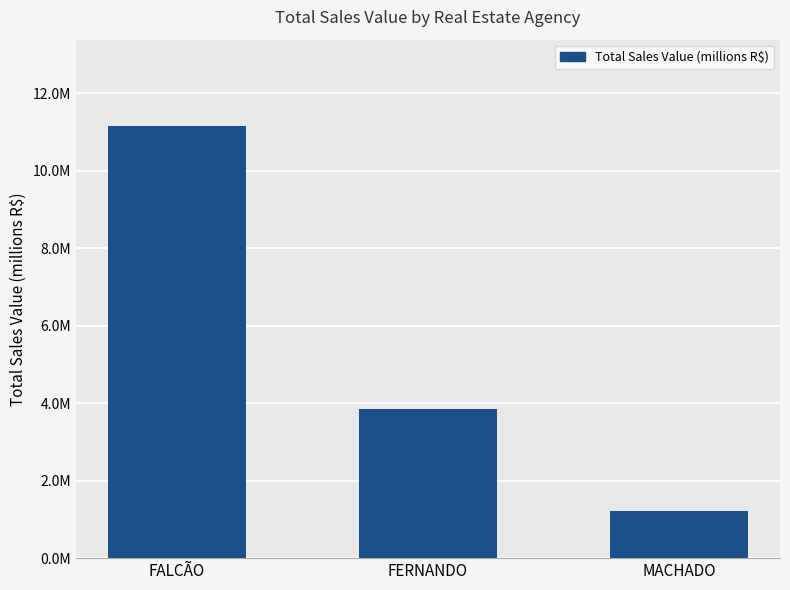

What is the ratio of the value at FERNANDO to the value at FALCÃO?

0.3